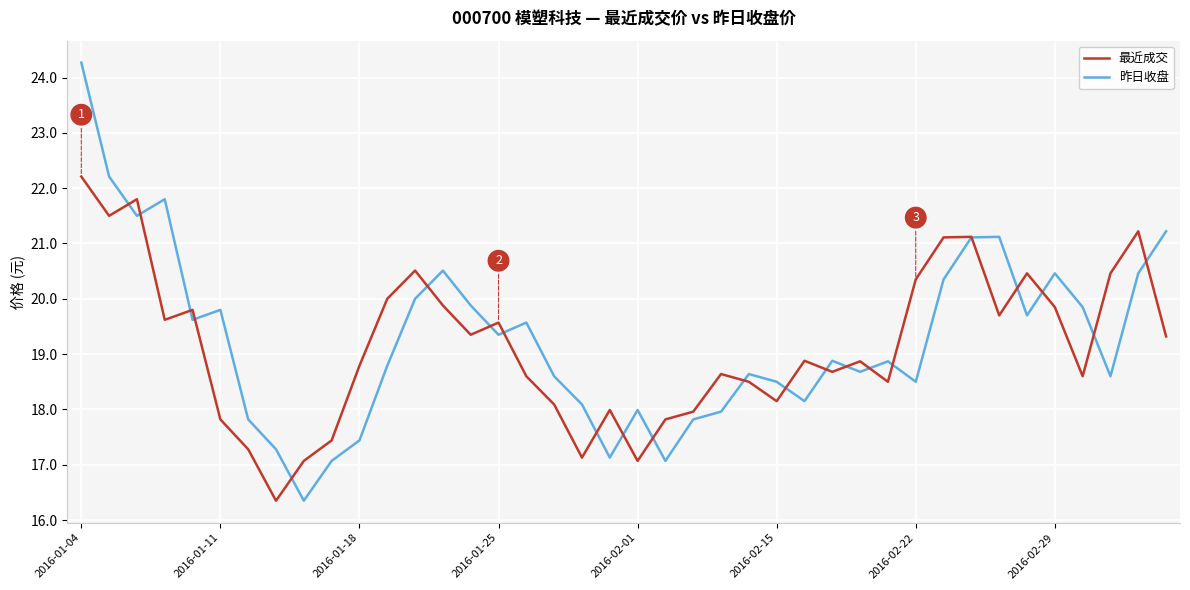

Which series has the widest spread of values?

昨日收盘